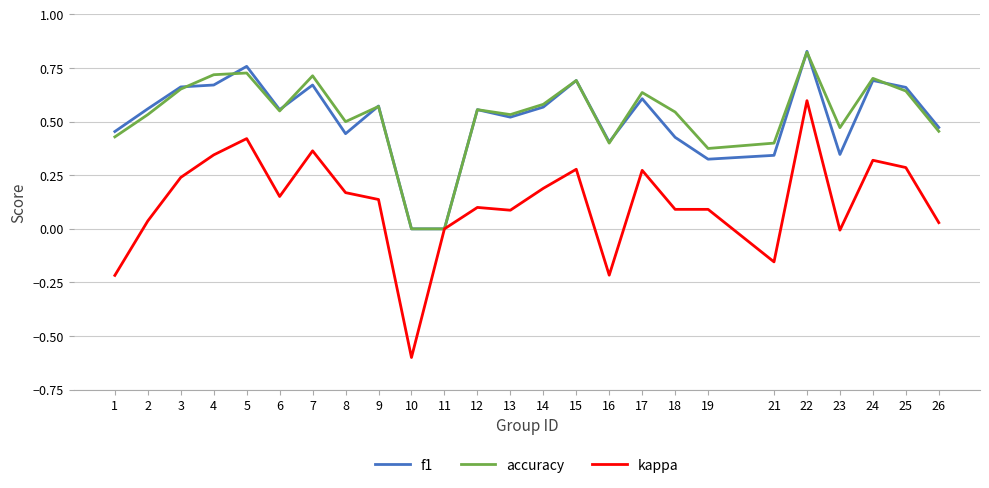

Is it true that accuracy equals -0.3 at 10?

False